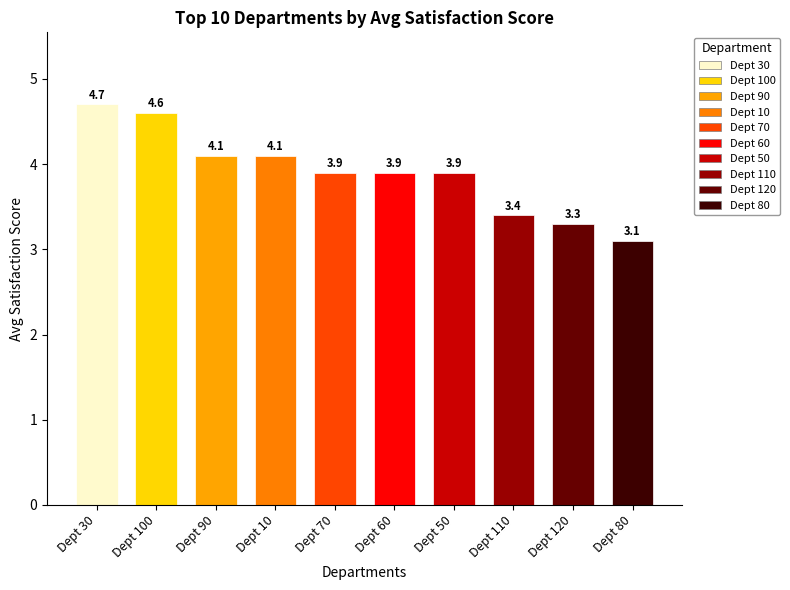

Reading left to right, list all the values displayed in this chart.

4.7	4.6	4.1	4.1	3.9	3.9	3.9	3.4	3.3	3.1